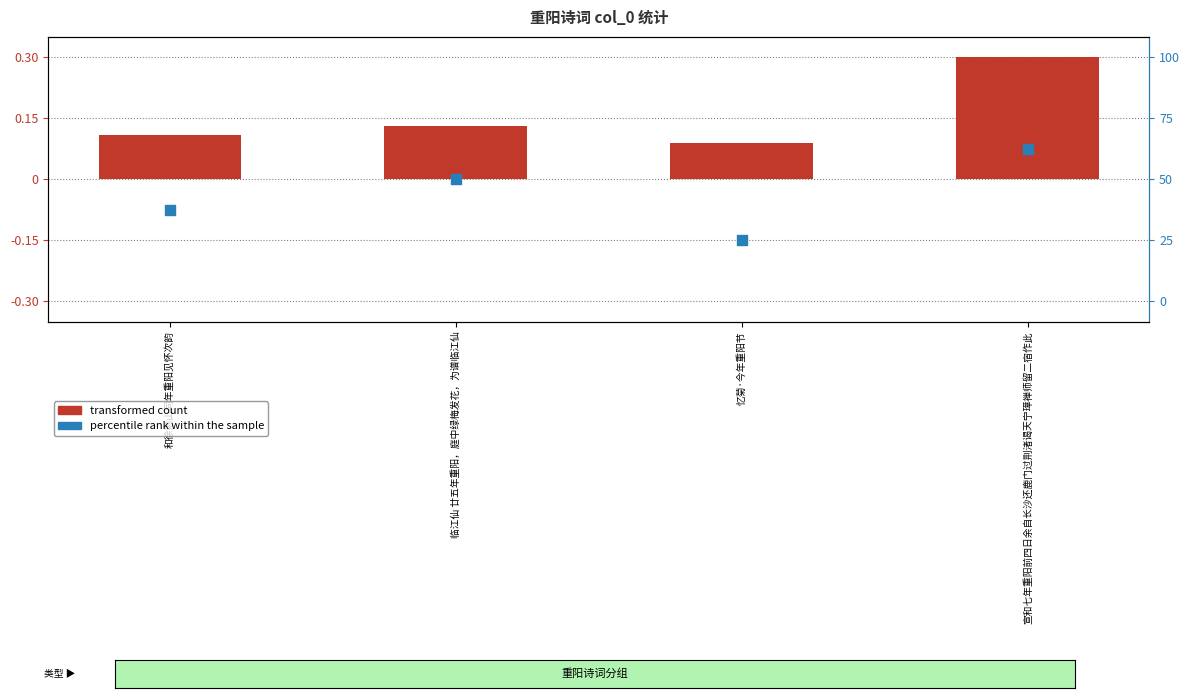

At which category is the sum across all series the highest?

宣和七年重阳前四日余自长沙还鹿门过荆渚谒天宁璋禅师留二宿作此